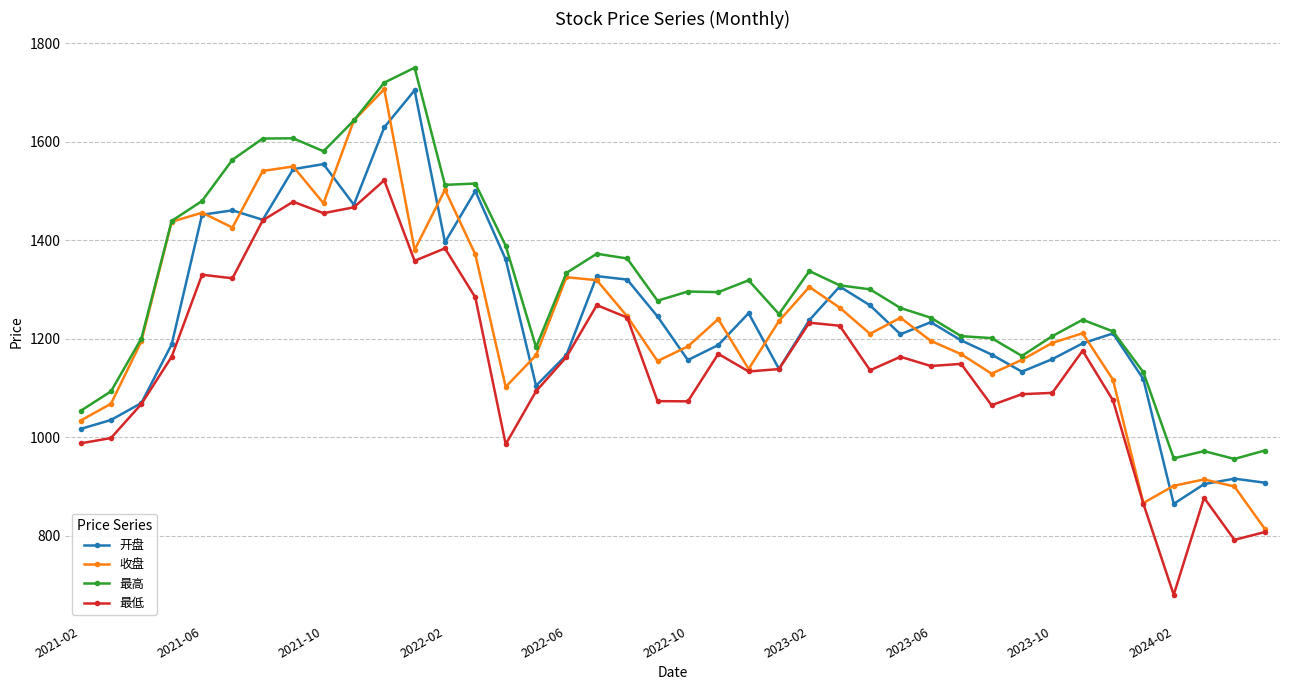

What is the maximum value shown in the chart?

1750.2